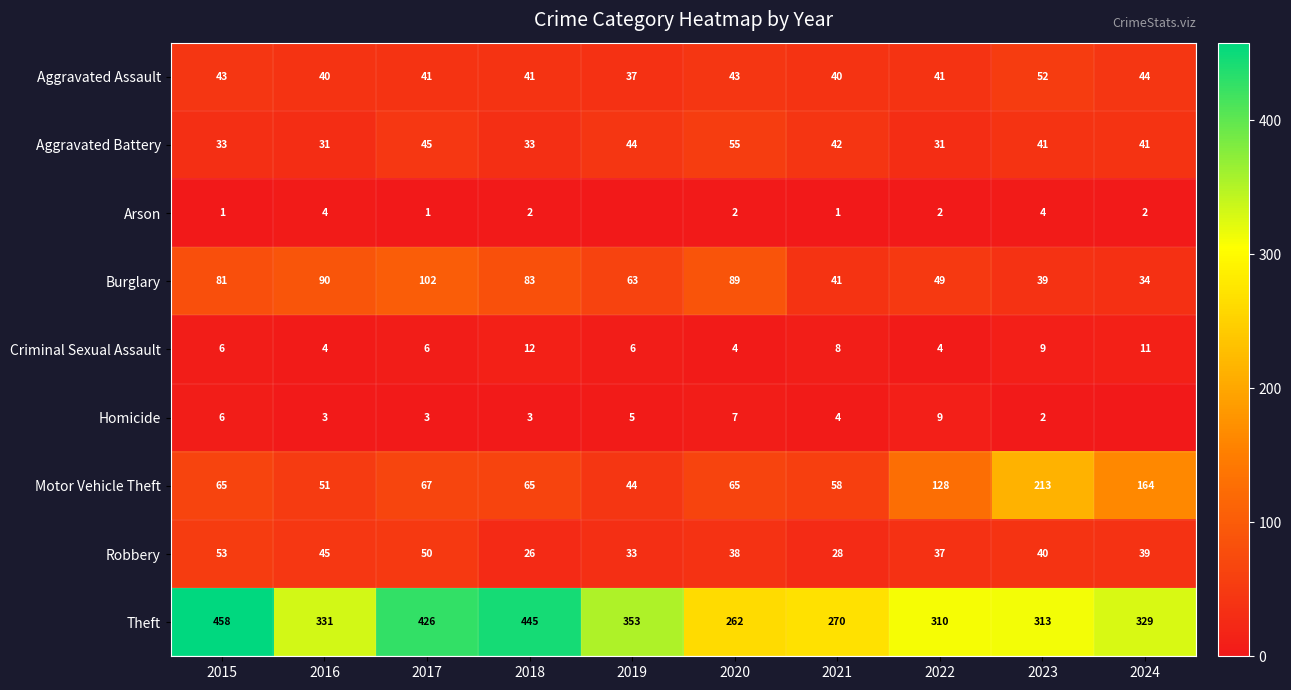

What is the average value of the Motor Vehicle Theft series?

92